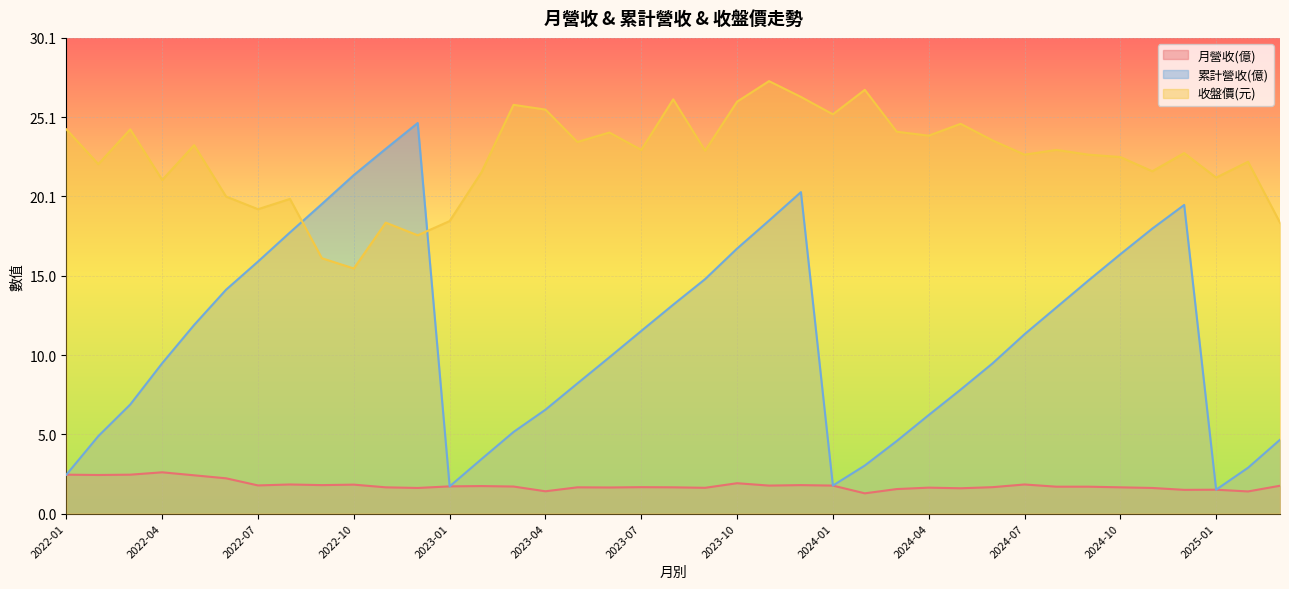

What is the total value across all series at 2022-01?

29.2